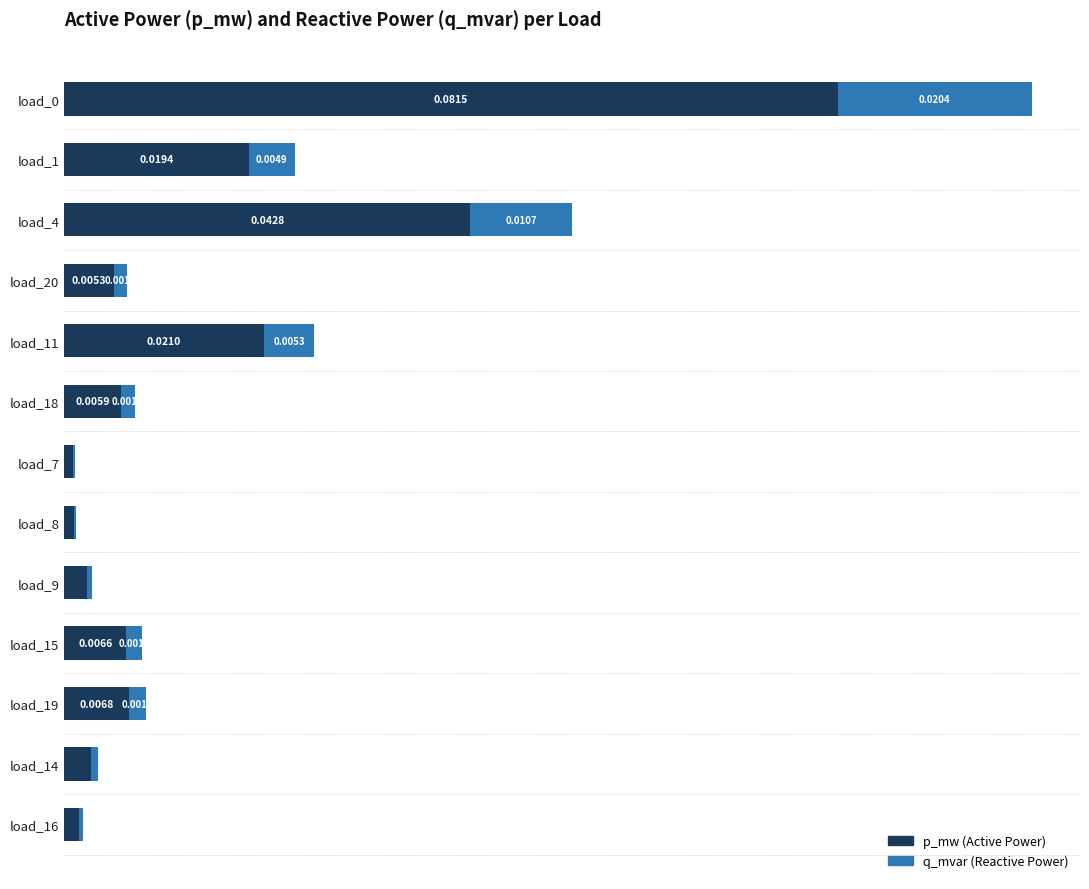

How many bars are there in each group?

2